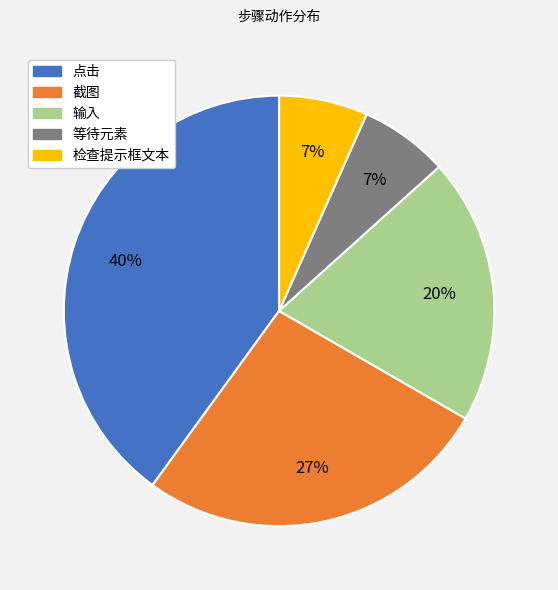

Combined, do 等待元素 and 检查提示框文本 account for over 50%?

No